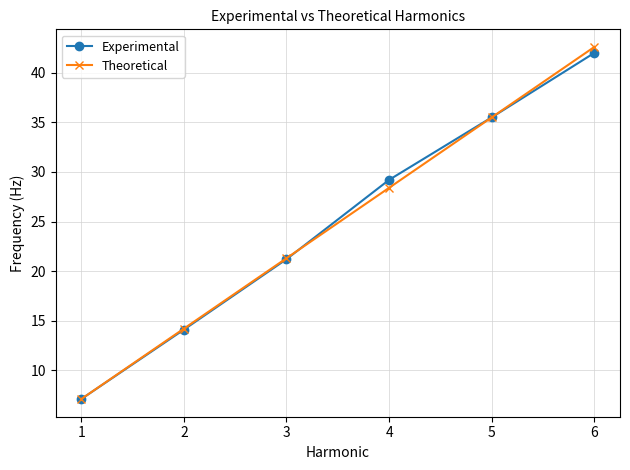

What are all the series names shown in the legend?

Experimental, Theoretical